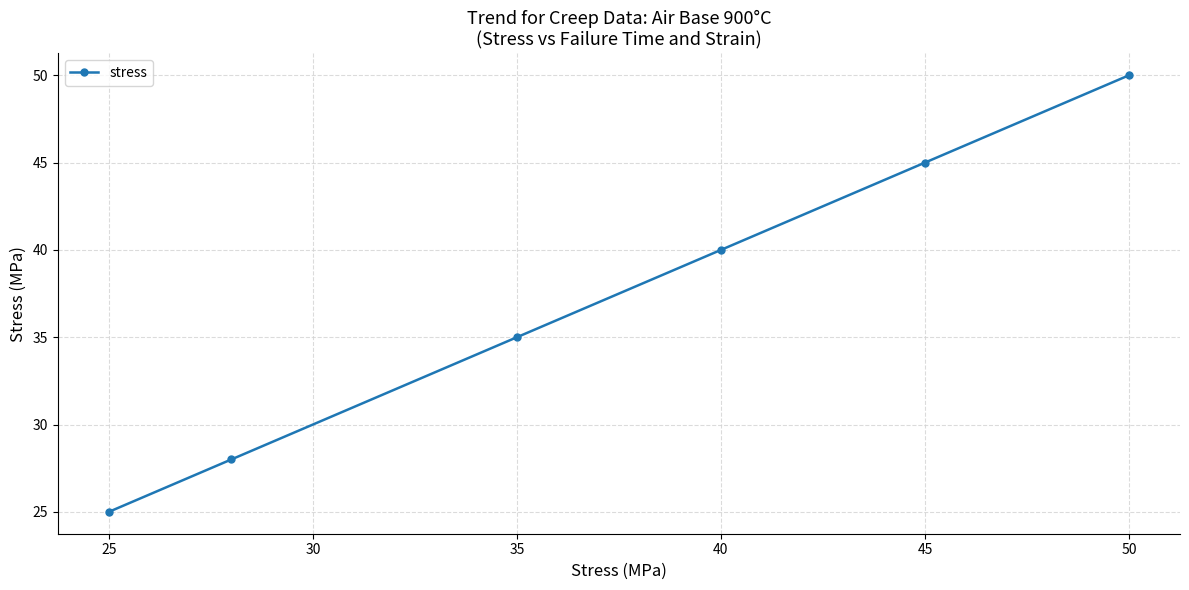

Reading left to right, transcribe all the data shown in this chart.

25	28	35	40	45	50